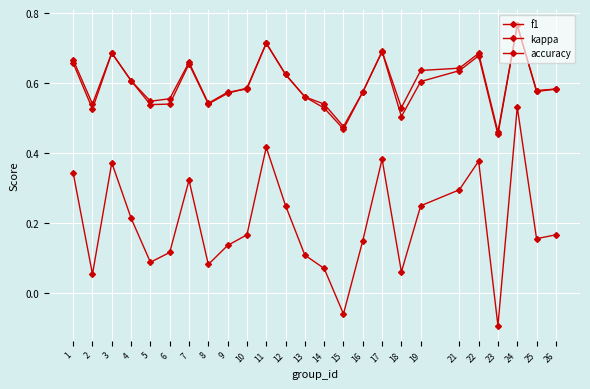

What is the value of the kappa point at the 6th from the left?

0.1